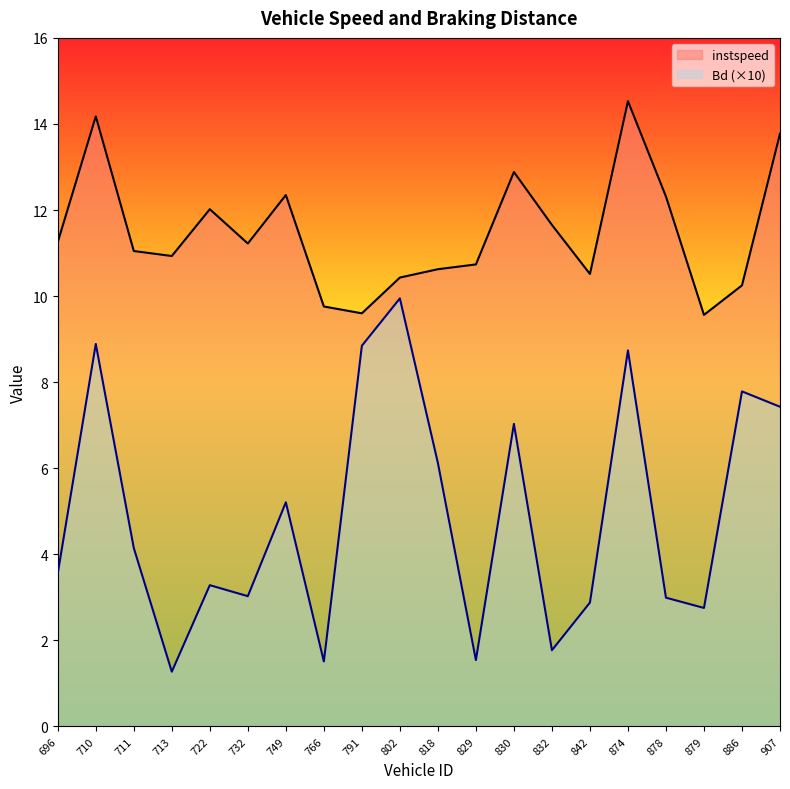

At which label does Bd (×10) reach its peak?

802